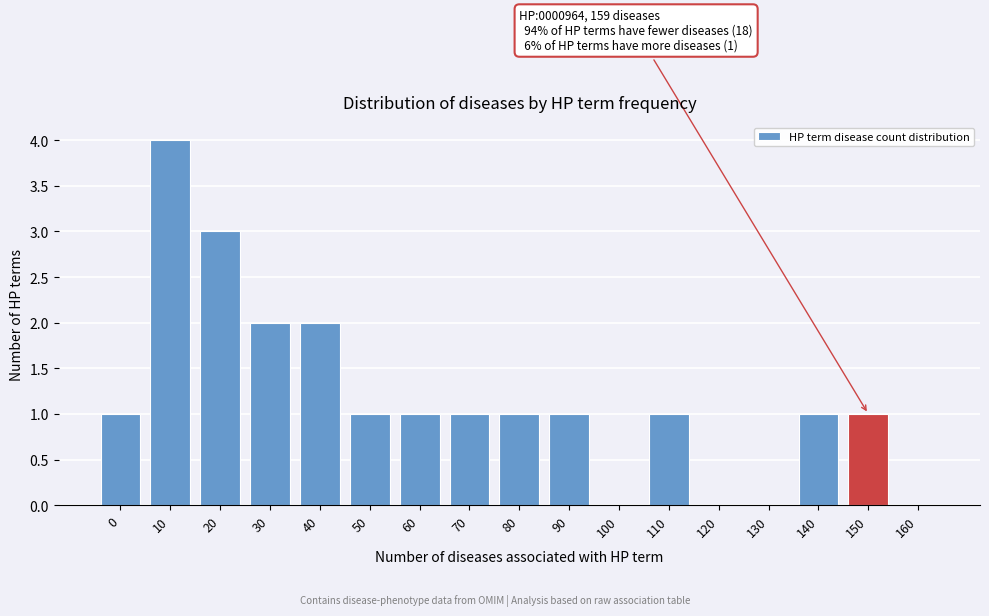

Reading left to right, transcribe all the data shown in this chart.

0=1	10=4	20=3	30=2	40=2	50=1	60=1	70=1	80=1	90=1	100=0	110=1	120=0	130=0	140=1	150=1	160=0